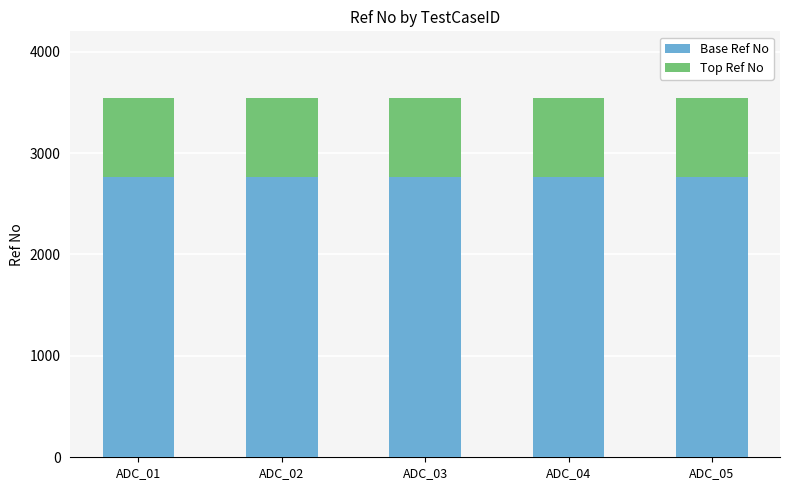

What is the value of the Base Ref No bar at the 2nd from the left?

2765.9